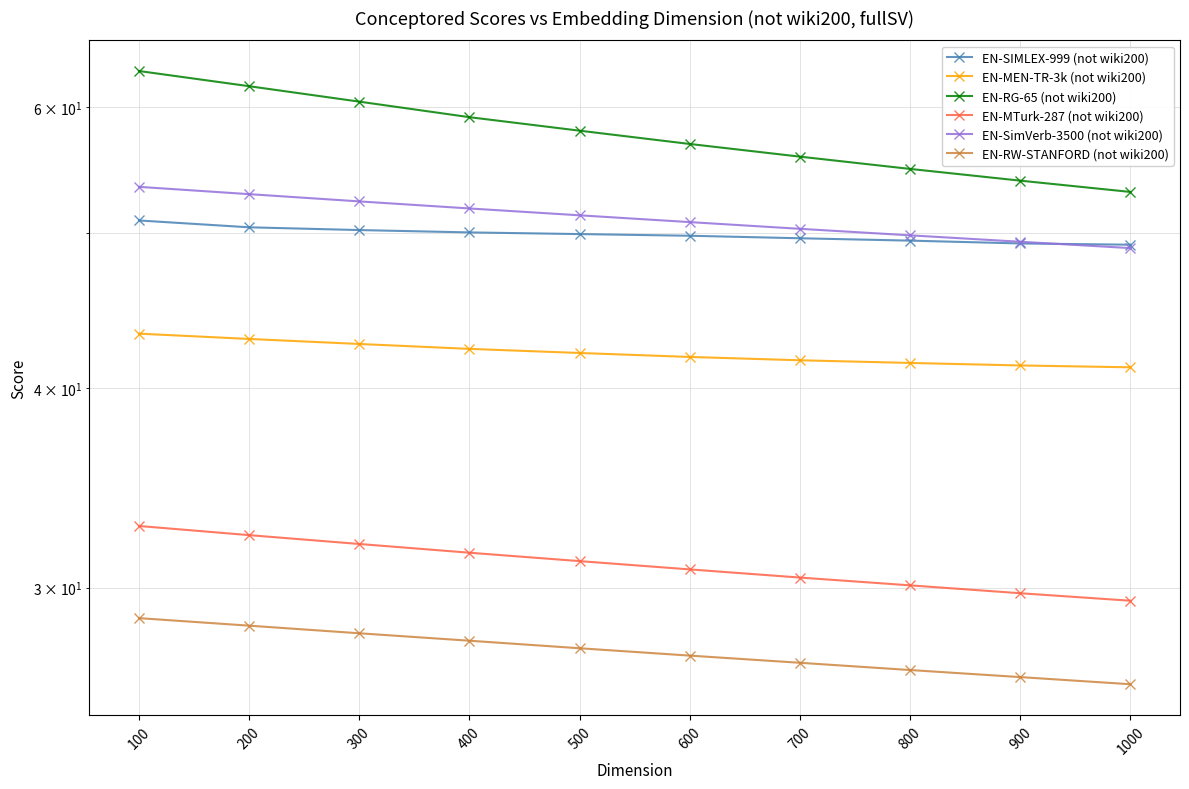

What is the sum of all EN-SIMLEX-999 (not wiki200) values?

499.1